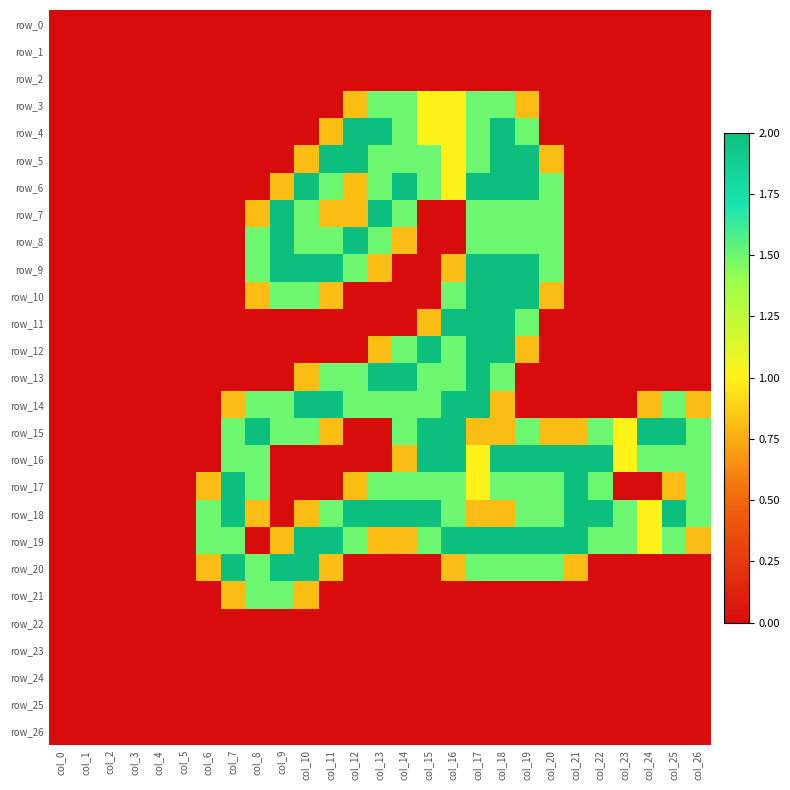

Reading right to left, transcribe all the data shown in this chart.

row_0: col_26=0.0	col_25=0.0	col_24=0.0	col_23=0.0	col_22=0.0	col_21=0.0	col_20=0.0	col_19=0.0	col_18=0.0	col_17=0.0	col_16=0.0	col_15=0.0	col_14=0.0	col_13=0.0	col_12=0.0	col_11=0.0	col_10=0.0	col_9=0.0	col_8=0.0	col_7=0.0	col_6=0.0	col_5=0.0	col_4=0.0	col_3=0.0	col_2=0.0	col_1=0.0	col_0=0.0
row_1: col_26=0.0	col_25=0.0	col_24=0.0	col_23=0.0	col_22=0.0	col_21=0.0	col_20=0.0	col_19=0.0	col_18=0.0	col_17=0.0	col_16=0.0	col_15=0.0	col_14=0.0	col_13=0.0	col_12=0.0	col_11=0.0	col_10=0.0	col_9=0.0	col_8=0.0	col_7=0.0	col_6=0.0	col_5=0.0	col_4=0.0	col_3=0.0	col_2=0.0	col_1=0.0	col_0=0.0
row_2: col_26=0.0	col_25=0.0	col_24=0.0	col_23=0.0	col_22=0.0	col_21=0.0	col_20=0.0	col_19=0.0	col_18=0.0	col_17=0.0	col_16=0.0	col_15=0.0	col_14=0.0	col_13=0.0	col_12=0.0	col_11=0.0	col_10=0.0	col_9=0.0	col_8=0.0	col_7=0.0	col_6=0.0	col_5=0.0	col_4=0.0	col_3=0.0	col_2=0.0	col_1=0.0	col_0=0.0
row_3: col_26=0.0	col_25=0.0	col_24=0.0	col_23=0.0	col_22=0.0	col_21=0.0	col_20=0.0	col_19=0.8	col_18=1.5	col_17=1.5	col_16=1.0	col_15=1.0	col_14=1.5	col_13=1.5	col_12=0.8	col_11=0.0	col_10=0.0	col_9=0.0	col_8=0.0	col_7=0.0	col_6=0.0	col_5=0.0	col_4=0.0	col_3=0.0	col_2=0.0	col_1=0.0	col_0=0.0
row_4: col_26=0.0	col_25=0.0	col_24=0.0	col_23=0.0	col_22=0.0	col_21=0.0	col_20=0.0	col_19=1.5	col_18=2.0	col_17=1.5	col_16=1.0	col_15=1.0	col_14=1.5	col_13=2.0	col_12=2.0	col_11=0.8	col_10=0.0	col_9=0.0	col_8=0.0	col_7=0.0	col_6=0.0	col_5=0.0	col_4=0.0	col_3=0.0	col_2=0.0	col_1=0.0	col_0=0.0
row_5: col_26=0.0	col_25=0.0	col_24=0.0	col_23=0.0	col_22=0.0	col_21=0.0	col_20=0.8	col_19=2.0	col_18=2.0	col_17=1.5	col_16=1.0	col_15=1.5	col_14=1.5	col_13=1.5	col_12=2.0	col_11=2.0	col_10=0.8	col_9=0.0	col_8=0.0	col_7=0.0	col_6=0.0	col_5=0.0	col_4=0.0	col_3=0.0	col_2=0.0	col_1=0.0	col_0=0.0
row_6: col_26=0.0	col_25=0.0	col_24=0.0	col_23=0.0	col_22=0.0	col_21=0.0	col_20=1.5	col_19=2.0	col_18=2.0	col_17=2.0	col_16=1.0	col_15=1.5	col_14=2.0	col_13=1.5	col_12=0.8	col_11=1.5	col_10=2.0	col_9=0.8	col_8=0.0	col_7=0.0	col_6=0.0	col_5=0.0	col_4=0.0	col_3=0.0	col_2=0.0	col_1=0.0	col_0=0.0
row_7: col_26=0.0	col_25=0.0	col_24=0.0	col_23=0.0	col_22=0.0	col_21=0.0	col_20=1.5	col_19=1.5	col_18=1.5	col_17=1.5	col_16=0.0	col_15=0.0	col_14=1.5	col_13=2.0	col_12=0.8	col_11=0.8	col_10=1.5	col_9=2.0	col_8=0.8	col_7=0.0	col_6=0.0	col_5=0.0	col_4=0.0	col_3=0.0	col_2=0.0	col_1=0.0	col_0=0.0
row_8: col_26=0.0	col_25=0.0	col_24=0.0	col_23=0.0	col_22=0.0	col_21=0.0	col_20=1.5	col_19=1.5	col_18=1.5	col_17=1.5	col_16=0.0	col_15=0.0	col_14=0.8	col_13=1.5	col_12=2.0	col_11=1.5	col_10=1.5	col_9=2.0	col_8=1.5	col_7=0.0	col_6=0.0	col_5=0.0	col_4=0.0	col_3=0.0	col_2=0.0	col_1=0.0	col_0=0.0
row_9: col_26=0.0	col_25=0.0	col_24=0.0	col_23=0.0	col_22=0.0	col_21=0.0	col_20=1.5	col_19=2.0	col_18=2.0	col_17=2.0	col_16=0.8	col_15=0.0	col_14=0.0	col_13=0.8	col_12=1.5	col_11=2.0	col_10=2.0	col_9=2.0	col_8=1.5	col_7=0.0	col_6=0.0	col_5=0.0	col_4=0.0	col_3=0.0	col_2=0.0	col_1=0.0	col_0=0.0
row_10: col_26=0.0	col_25=0.0	col_24=0.0	col_23=0.0	col_22=0.0	col_21=0.0	col_20=0.8	col_19=2.0	col_18=2.0	col_17=2.0	col_16=1.5	col_15=0.0	col_14=0.0	col_13=0.0	col_12=0.0	col_11=0.8	col_10=1.5	col_9=1.5	col_8=0.8	col_7=0.0	col_6=0.0	col_5=0.0	col_4=0.0	col_3=0.0	col_2=0.0	col_1=0.0	col_0=0.0
row_11: col_26=0.0	col_25=0.0	col_24=0.0	col_23=0.0	col_22=0.0	col_21=0.0	col_20=0.0	col_19=1.5	col_18=2.0	col_17=2.0	col_16=2.0	col_15=0.8	col_14=0.0	col_13=0.0	col_12=0.0	col_11=0.0	col_10=0.0	col_9=0.0	col_8=0.0	col_7=0.0	col_6=0.0	col_5=0.0	col_4=0.0	col_3=0.0	col_2=0.0	col_1=0.0	col_0=0.0
row_12: col_26=0.0	col_25=0.0	col_24=0.0	col_23=0.0	col_22=0.0	col_21=0.0	col_20=0.0	col_19=0.8	col_18=2.0	col_17=2.0	col_16=1.5	col_15=2.0	col_14=1.5	col_13=0.8	col_12=0.0	col_11=0.0	col_10=0.0	col_9=0.0	col_8=0.0	col_7=0.0	col_6=0.0	col_5=0.0	col_4=0.0	col_3=0.0	col_2=0.0	col_1=0.0	col_0=0.0
row_13: col_26=0.0	col_25=0.0	col_24=0.0	col_23=0.0	col_22=0.0	col_21=0.0	col_20=0.0	col_19=0.0	col_18=1.5	col_17=2.0	col_16=1.5	col_15=1.5	col_14=2.0	col_13=2.0	col_12=1.5	col_11=1.5	col_10=0.8	col_9=0.0	col_8=0.0	col_7=0.0	col_6=0.0	col_5=0.0	col_4=0.0	col_3=0.0	col_2=0.0	col_1=0.0	col_0=0.0
row_14: col_26=0.8	col_25=1.5	col_24=0.8	col_23=0.0	col_22=0.0	col_21=0.0	col_20=0.0	col_19=0.0	col_18=0.8	col_17=2.0	col_16=2.0	col_15=1.5	col_14=1.5	col_13=1.5	col_12=1.5	col_11=2.0	col_10=2.0	col_9=1.5	col_8=1.5	col_7=0.8	col_6=0.0	col_5=0.0	col_4=0.0	col_3=0.0	col_2=0.0	col_1=0.0	col_0=0.0
row_15: col_26=1.5	col_25=2.0	col_24=2.0	col_23=1.0	col_22=1.5	col_21=0.8	col_20=0.8	col_19=1.5	col_18=0.8	col_17=0.8	col_16=2.0	col_15=2.0	col_14=1.5	col_13=0.0	col_12=0.0	col_11=0.8	col_10=1.5	col_9=1.5	col_8=2.0	col_7=1.5	col_6=0.0	col_5=0.0	col_4=0.0	col_3=0.0	col_2=0.0	col_1=0.0	col_0=0.0
row_16: col_26=1.5	col_25=1.5	col_24=1.5	col_23=1.0	col_22=2.0	col_21=2.0	col_20=2.0	col_19=2.0	col_18=2.0	col_17=1.0	col_16=2.0	col_15=2.0	col_14=0.8	col_13=0.0	col_12=0.0	col_11=0.0	col_10=0.0	col_9=0.0	col_8=1.5	col_7=1.5	col_6=0.0	col_5=0.0	col_4=0.0	col_3=0.0	col_2=0.0	col_1=0.0	col_0=0.0
row_17: col_26=1.5	col_25=0.8	col_24=0.0	col_23=0.0	col_22=1.5	col_21=2.0	col_20=1.5	col_19=1.5	col_18=1.5	col_17=1.0	col_16=1.5	col_15=1.5	col_14=1.5	col_13=1.5	col_12=0.8	col_11=0.0	col_10=0.0	col_9=0.0	col_8=1.5	col_7=2.0	col_6=0.8	col_5=0.0	col_4=0.0	col_3=0.0	col_2=0.0	col_1=0.0	col_0=0.0
row_18: col_26=1.5	col_25=2.0	col_24=1.0	col_23=1.5	col_22=2.0	col_21=2.0	col_20=1.5	col_19=1.5	col_18=0.8	col_17=0.8	col_16=1.5	col_15=2.0	col_14=2.0	col_13=2.0	col_12=2.0	col_11=1.5	col_10=0.8	col_9=0.0	col_8=0.8	col_7=2.0	col_6=1.5	col_5=0.0	col_4=0.0	col_3=0.0	col_2=0.0	col_1=0.0	col_0=0.0
row_19: col_26=0.8	col_25=1.5	col_24=1.0	col_23=1.5	col_22=1.5	col_21=2.0	col_20=2.0	col_19=2.0	col_18=2.0	col_17=2.0	col_16=2.0	col_15=1.5	col_14=0.8	col_13=0.8	col_12=1.5	col_11=2.0	col_10=2.0	col_9=0.8	col_8=0.0	col_7=1.5	col_6=1.5	col_5=0.0	col_4=0.0	col_3=0.0	col_2=0.0	col_1=0.0	col_0=0.0
row_20: col_26=0.0	col_25=0.0	col_24=0.0	col_23=0.0	col_22=0.0	col_21=0.8	col_20=1.5	col_19=1.5	col_18=1.5	col_17=1.5	col_16=0.8	col_15=0.0	col_14=0.0	col_13=0.0	col_12=0.0	col_11=0.8	col_10=2.0	col_9=2.0	col_8=1.5	col_7=2.0	col_6=0.8	col_5=0.0	col_4=0.0	col_3=0.0	col_2=0.0	col_1=0.0	col_0=0.0
row_21: col_26=0.0	col_25=0.0	col_24=0.0	col_23=0.0	col_22=0.0	col_21=0.0	col_20=0.0	col_19=0.0	col_18=0.0	col_17=0.0	col_16=0.0	col_15=0.0	col_14=0.0	col_13=0.0	col_12=0.0	col_11=0.0	col_10=0.8	col_9=1.5	col_8=1.5	col_7=0.8	col_6=0.0	col_5=0.0	col_4=0.0	col_3=0.0	col_2=0.0	col_1=0.0	col_0=0.0
row_22: col_26=0.0	col_25=0.0	col_24=0.0	col_23=0.0	col_22=0.0	col_21=0.0	col_20=0.0	col_19=0.0	col_18=0.0	col_17=0.0	col_16=0.0	col_15=0.0	col_14=0.0	col_13=0.0	col_12=0.0	col_11=0.0	col_10=0.0	col_9=0.0	col_8=0.0	col_7=0.0	col_6=0.0	col_5=0.0	col_4=0.0	col_3=0.0	col_2=0.0	col_1=0.0	col_0=0.0
row_23: col_26=0.0	col_25=0.0	col_24=0.0	col_23=0.0	col_22=0.0	col_21=0.0	col_20=0.0	col_19=0.0	col_18=0.0	col_17=0.0	col_16=0.0	col_15=0.0	col_14=0.0	col_13=0.0	col_12=0.0	col_11=0.0	col_10=0.0	col_9=0.0	col_8=0.0	col_7=0.0	col_6=0.0	col_5=0.0	col_4=0.0	col_3=0.0	col_2=0.0	col_1=0.0	col_0=0.0
row_24: col_26=0.0	col_25=0.0	col_24=0.0	col_23=0.0	col_22=0.0	col_21=0.0	col_20=0.0	col_19=0.0	col_18=0.0	col_17=0.0	col_16=0.0	col_15=0.0	col_14=0.0	col_13=0.0	col_12=0.0	col_11=0.0	col_10=0.0	col_9=0.0	col_8=0.0	col_7=0.0	col_6=0.0	col_5=0.0	col_4=0.0	col_3=0.0	col_2=0.0	col_1=0.0	col_0=0.0
row_25: col_26=0.0	col_25=0.0	col_24=0.0	col_23=0.0	col_22=0.0	col_21=0.0	col_20=0.0	col_19=0.0	col_18=0.0	col_17=0.0	col_16=0.0	col_15=0.0	col_14=0.0	col_13=0.0	col_12=0.0	col_11=0.0	col_10=0.0	col_9=0.0	col_8=0.0	col_7=0.0	col_6=0.0	col_5=0.0	col_4=0.0	col_3=0.0	col_2=0.0	col_1=0.0	col_0=0.0
row_26: col_26=0.0	col_25=0.0	col_24=0.0	col_23=0.0	col_22=0.0	col_21=0.0	col_20=0.0	col_19=0.0	col_18=0.0	col_17=0.0	col_16=0.0	col_15=0.0	col_14=0.0	col_13=0.0	col_12=0.0	col_11=0.0	col_10=0.0	col_9=0.0	col_8=0.0	col_7=0.0	col_6=0.0	col_5=0.0	col_4=0.0	col_3=0.0	col_2=0.0	col_1=0.0	col_0=0.0